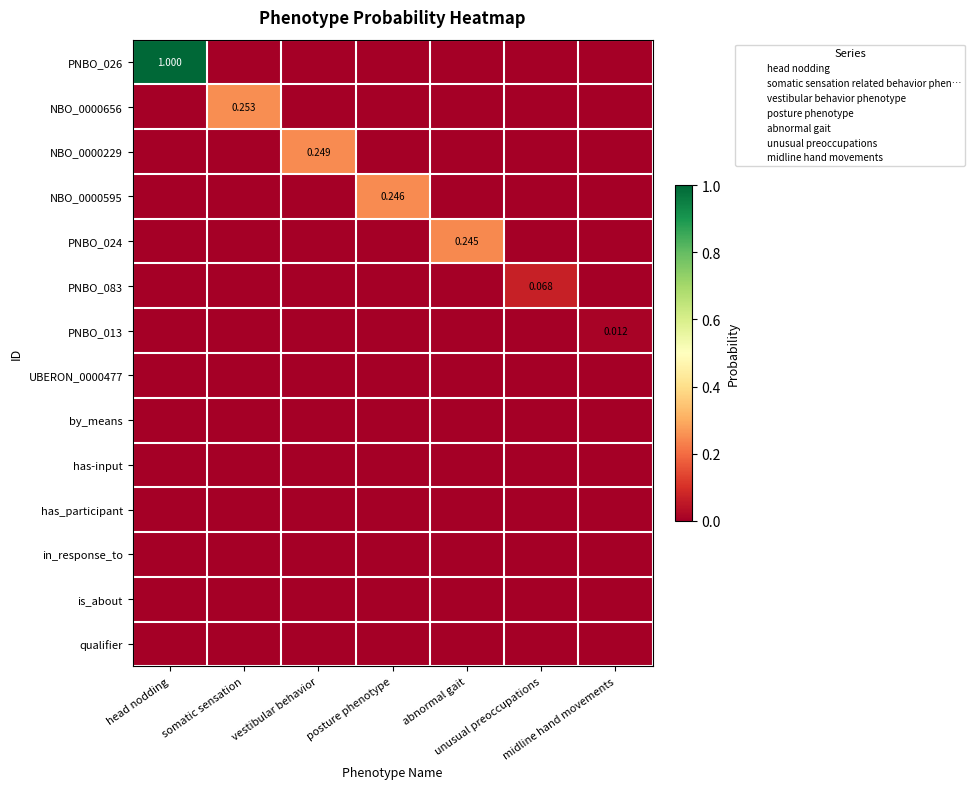

Which series changed the most between somatic sensation and midline hand movements?

NBO_0000656